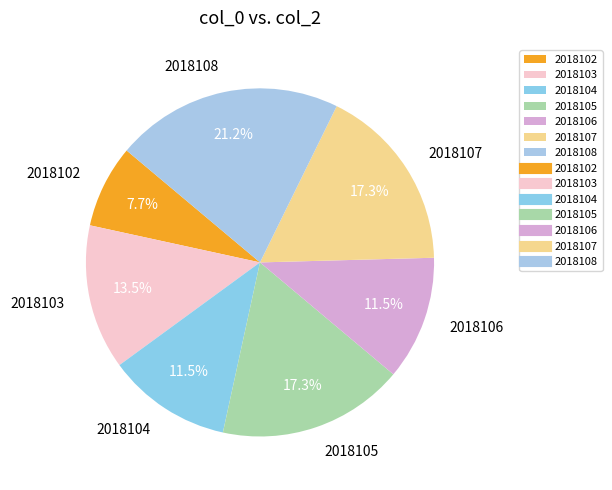

Does 2018103 represent more than half of the total?

No